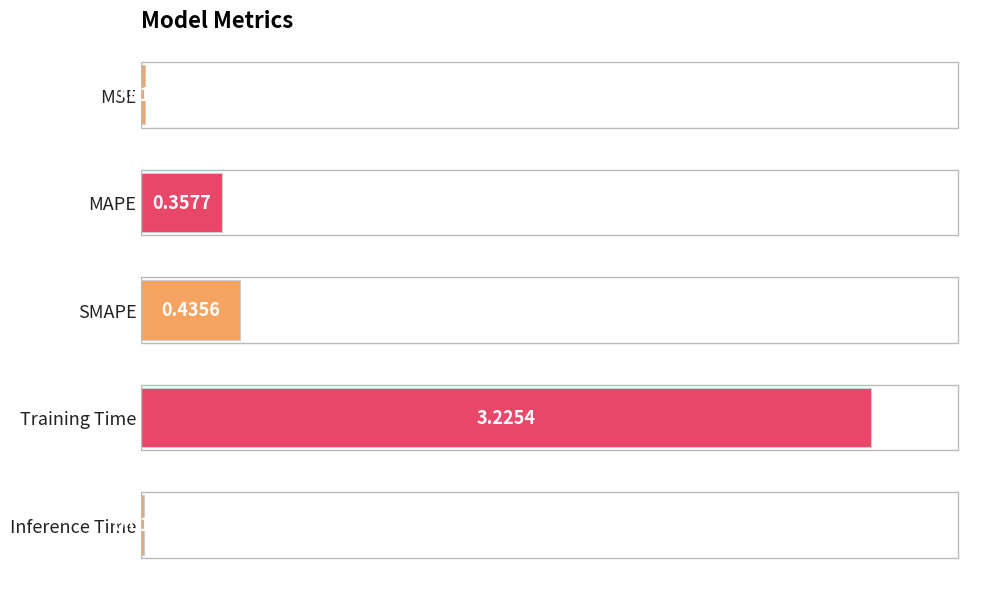

Rank the categories by value from lowest to highest.

Inference Time, MSE, MAPE, SMAPE, Training Time